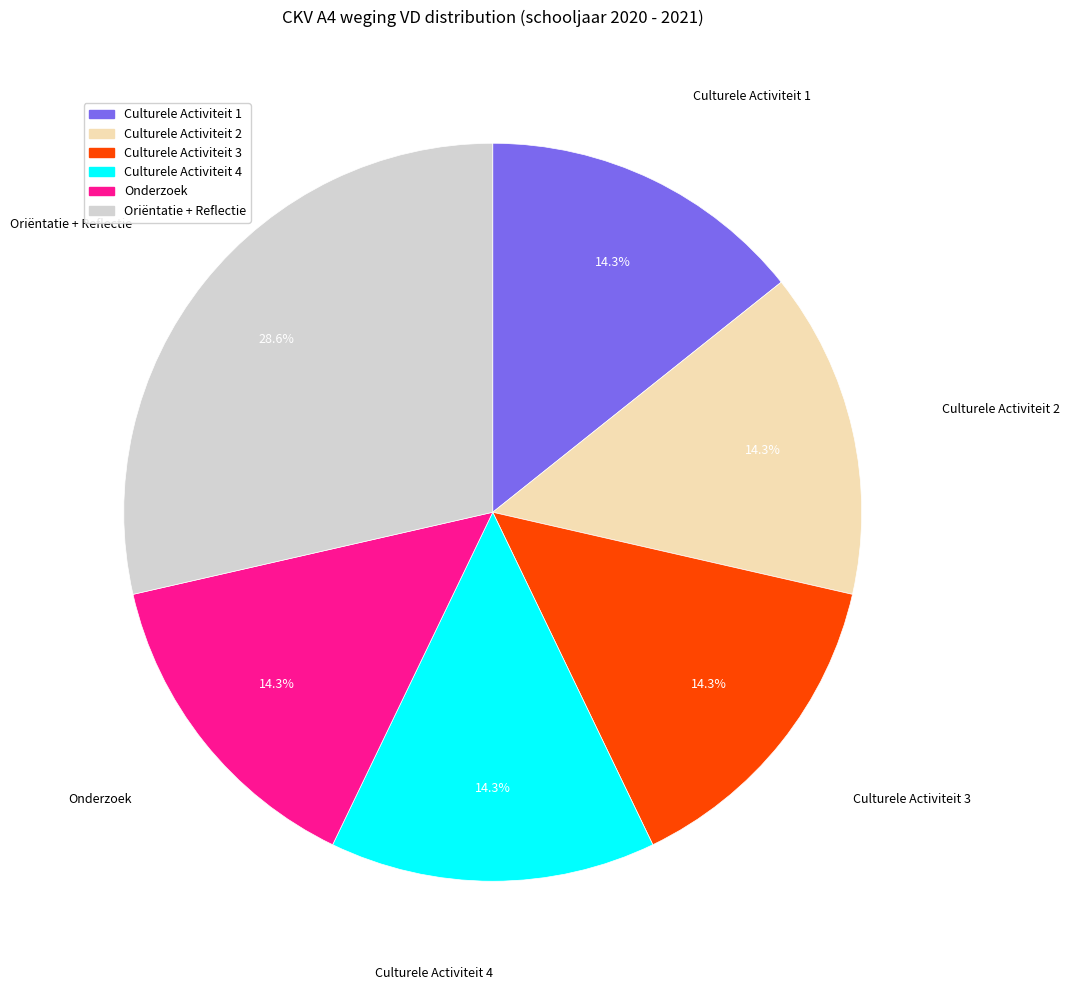

True or false: Culturele Activiteit 1 accounts for 14% of the total.

True